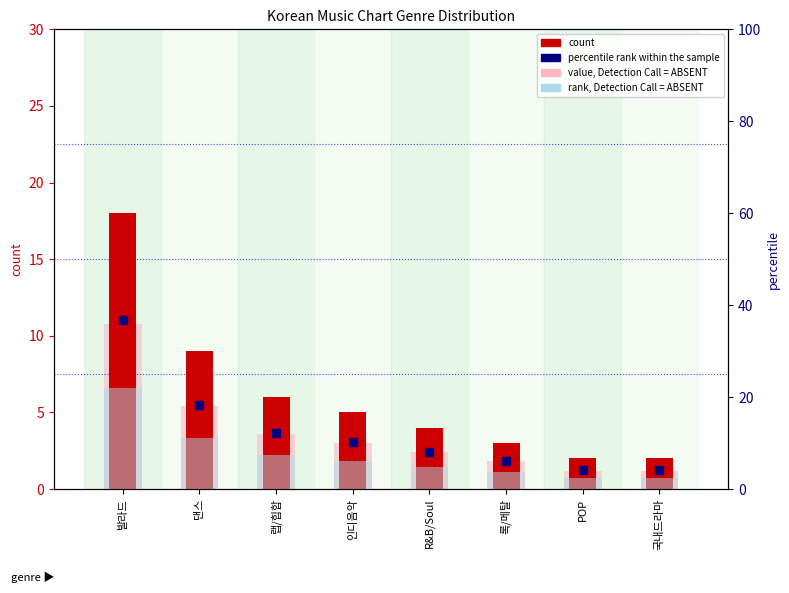

At how many categories does at least one series exceed 6?

6